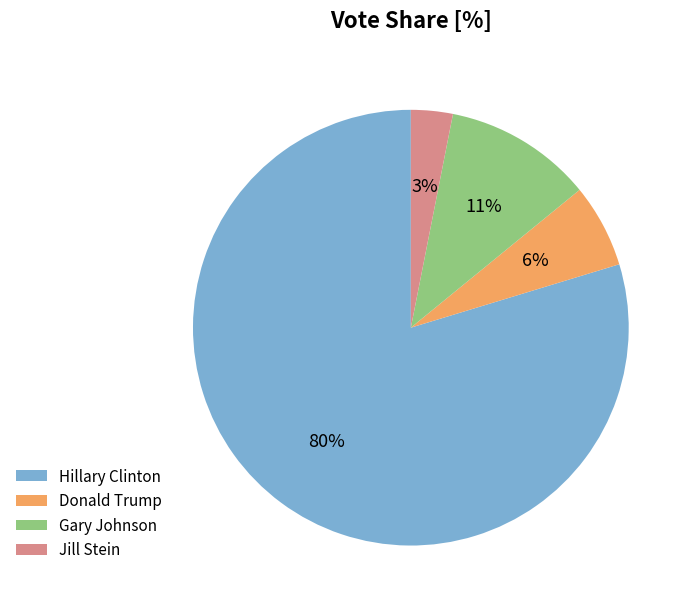

Which category accounts for the majority?

Hillary Clinton